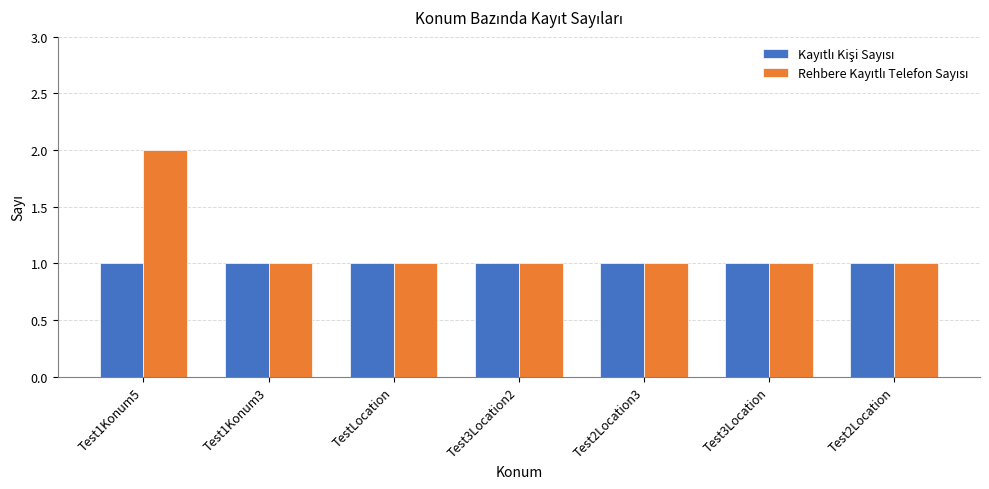

At which category does the chart reach its peak across all series?

Test1Konum5